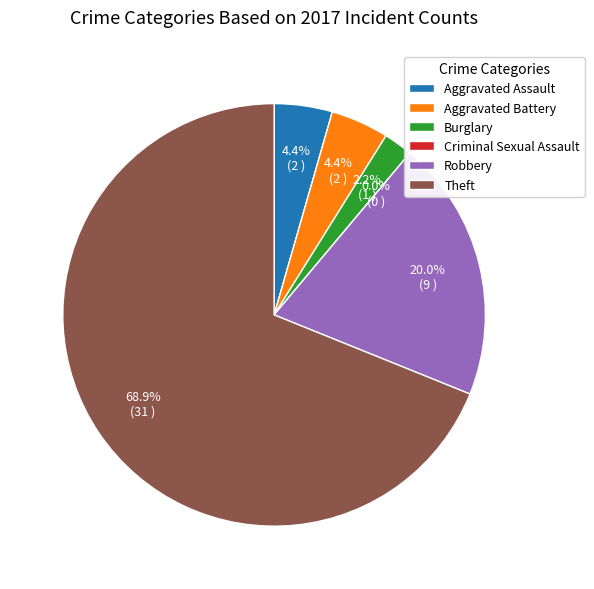

Does any single category account for the majority?

Yes